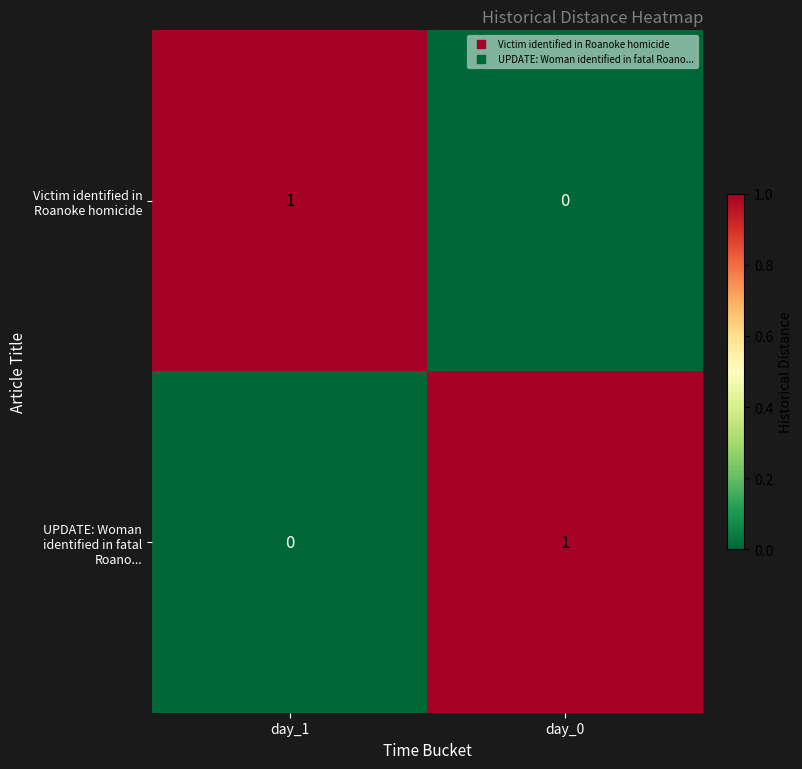

At which label does UPDATE: Woman identified in fatal Roano... reach its minimum?

day_1